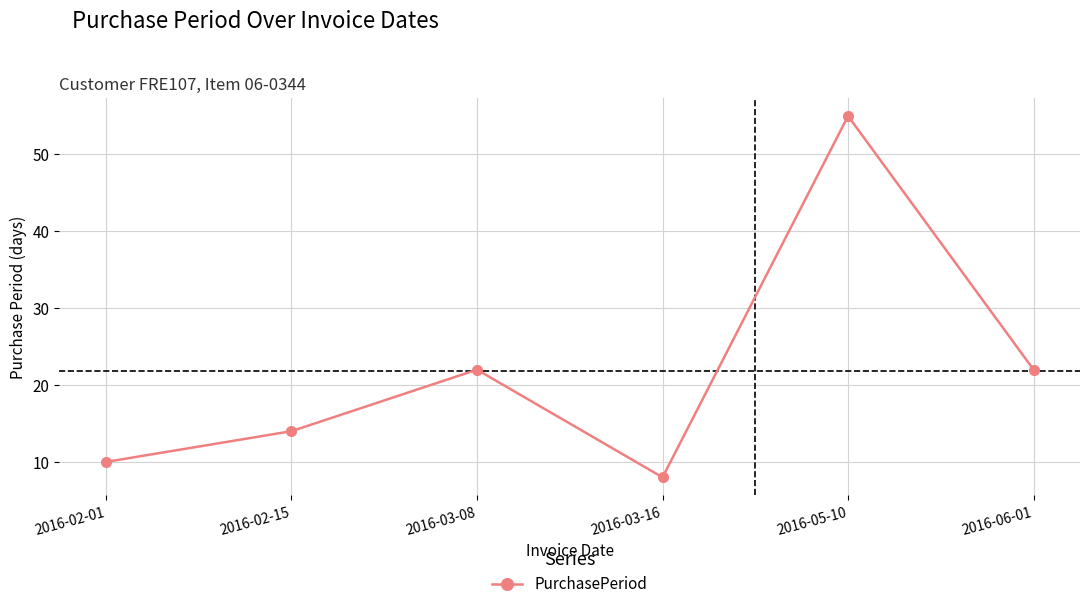

Between 2016-02-15 and 2016-03-16, which is larger?

2016-02-15